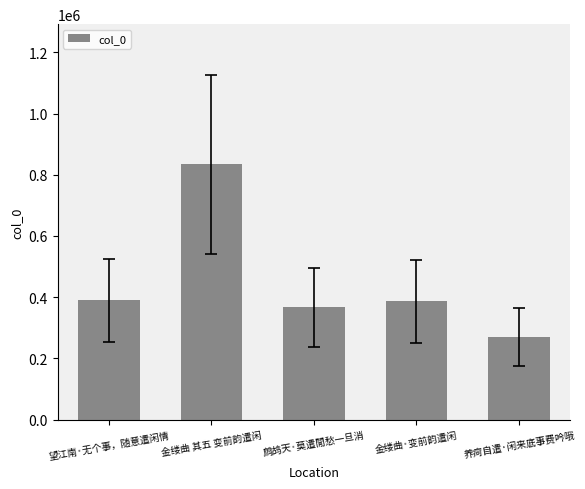

What is the difference between the maximum and second lowest values?

466035